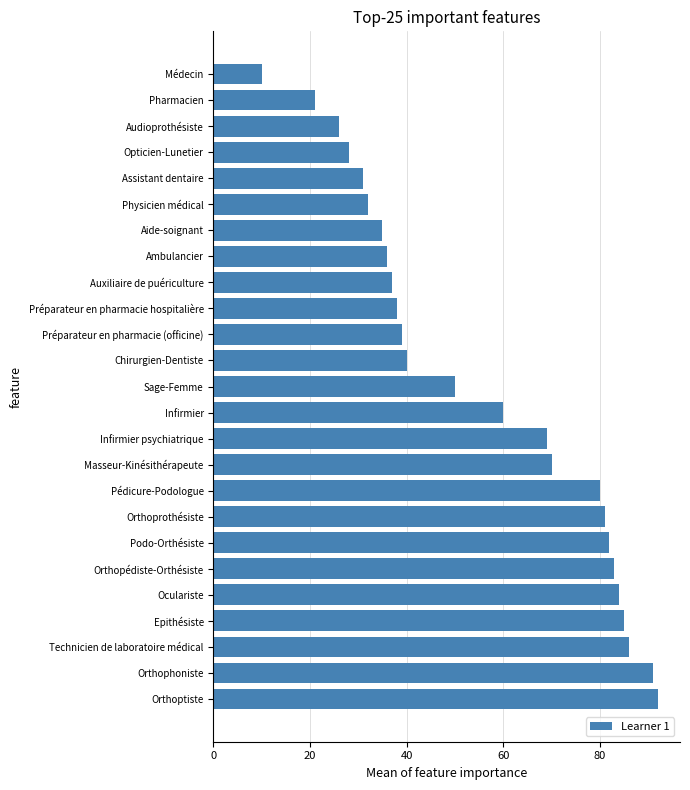

Where is the data nearest to the value 51?

Sage-Femme